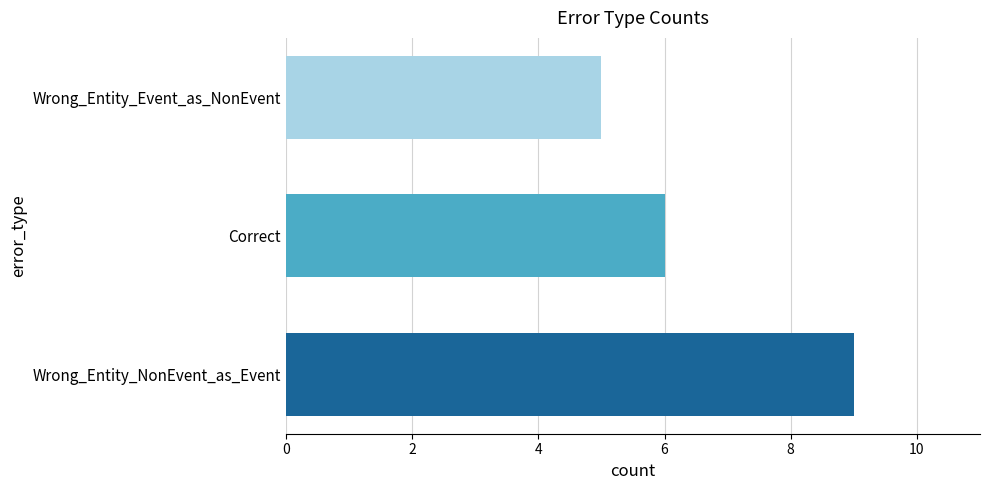

How many values are below 6?

1